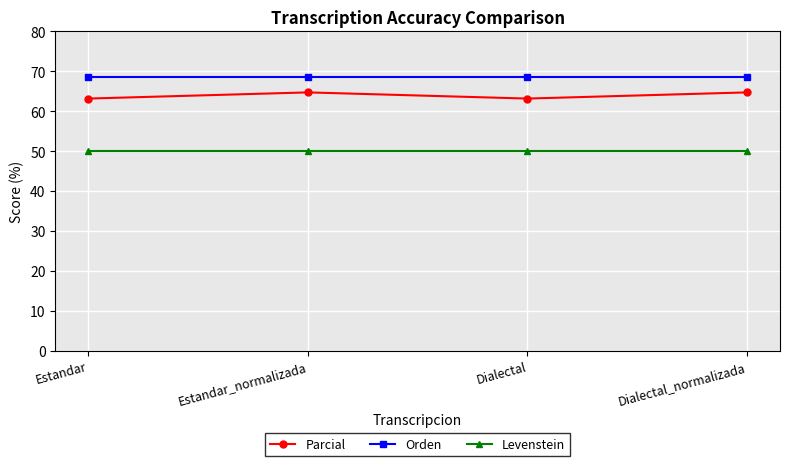

What is the lowest value of the Orden series?

68.6